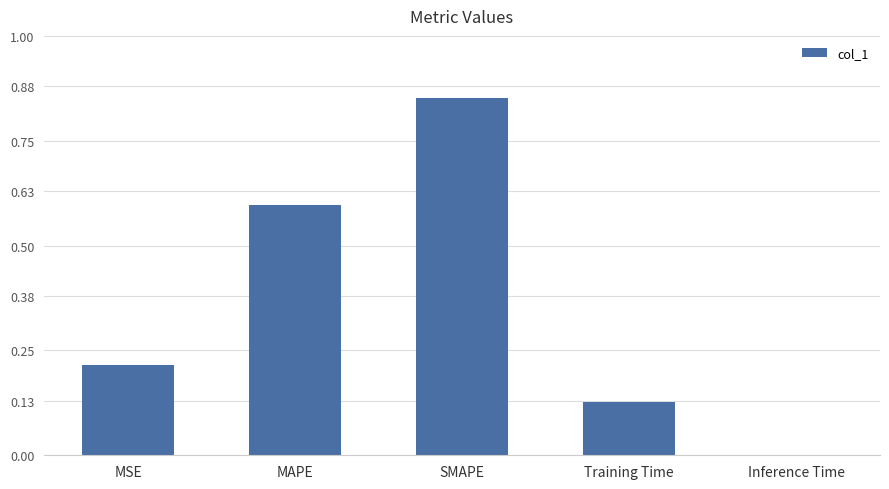

True or false: the data shows 0.3 at MSE.

False